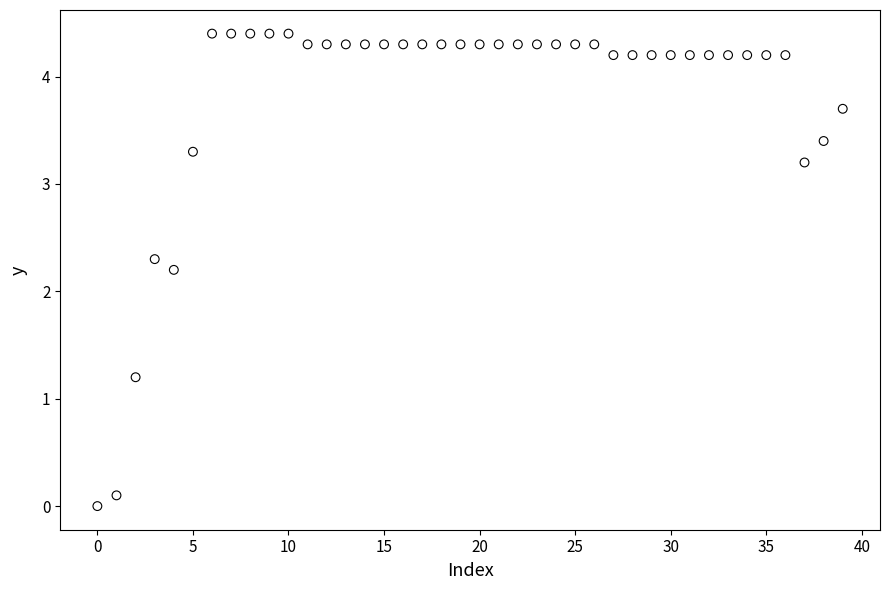

What is the range of Y values (max minus min)?

4.4